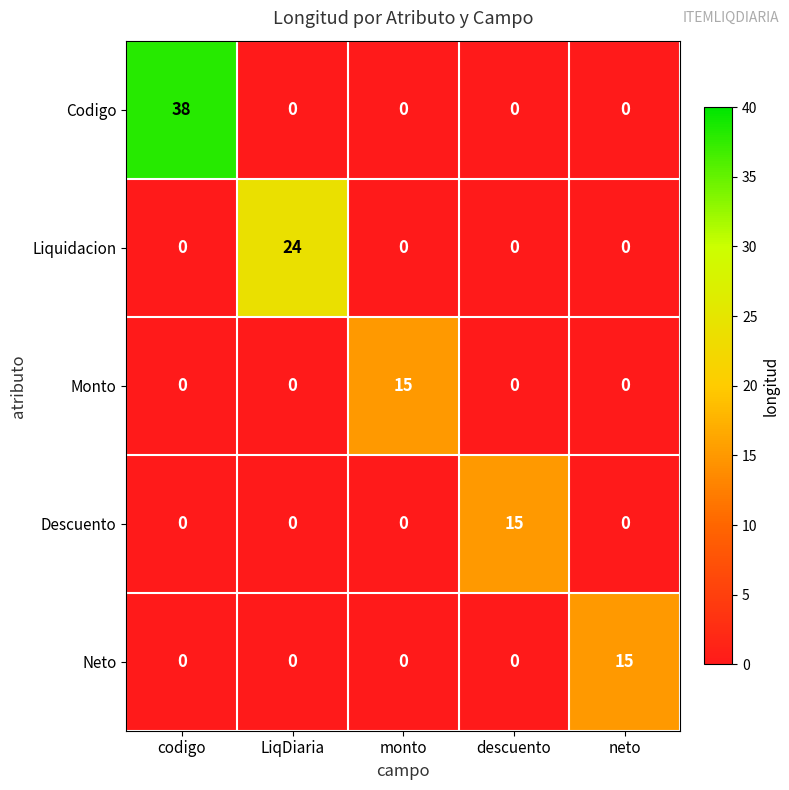

Reading left to right, extract all data points from this chart.

Codigo: codigo=38	LiqDiaria=0	monto=0	descuento=0	neto=0
Liquidacion: codigo=0	LiqDiaria=24	monto=0	descuento=0	neto=0
Monto: codigo=0	LiqDiaria=0	monto=15	descuento=0	neto=0
Descuento: codigo=0	LiqDiaria=0	monto=0	descuento=15	neto=0
Neto: codigo=0	LiqDiaria=0	monto=0	descuento=0	neto=15